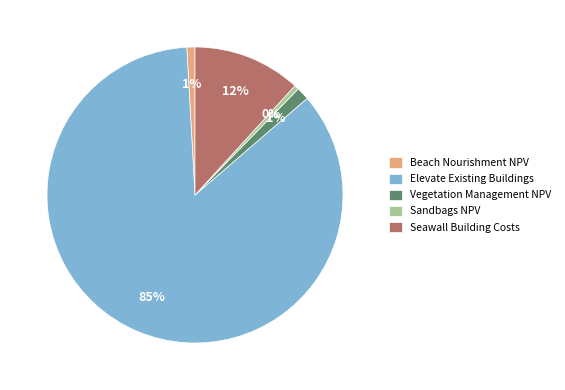

Is the sum of Beach Nourishment NPV and Sandbags NPV greater than half?

No